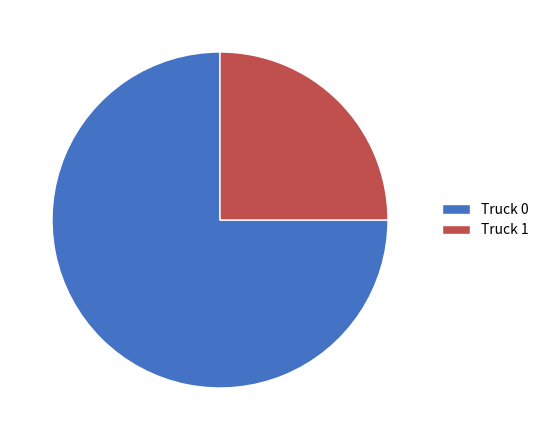

Does Truck 0 represent more than half of the total?

Yes